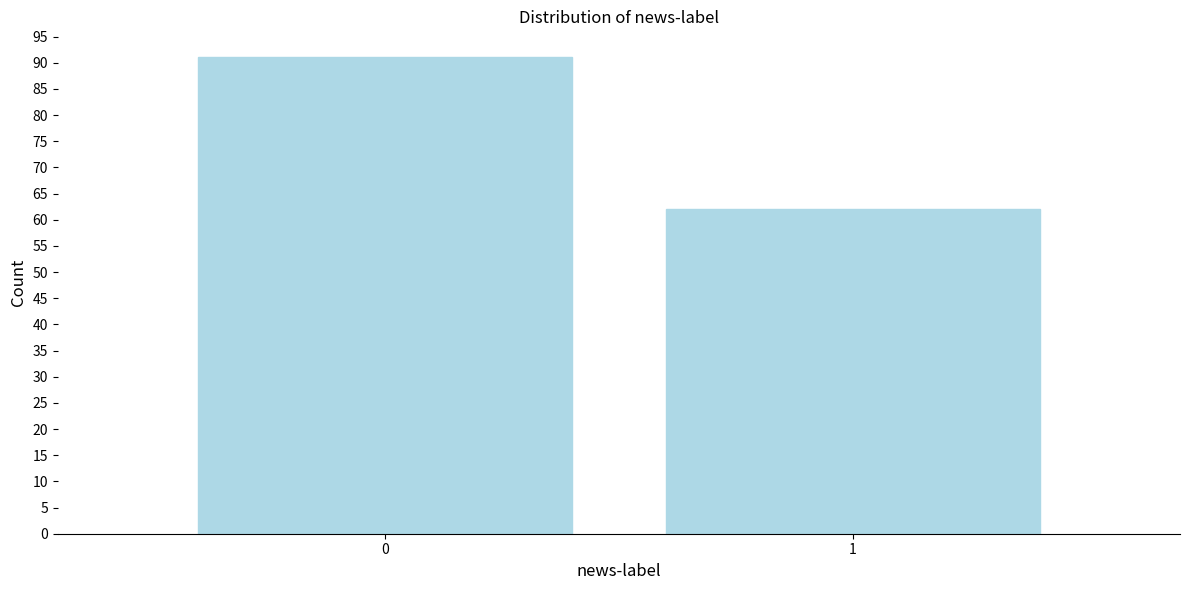

Reading left to right, list all the values displayed in this chart.

91	62